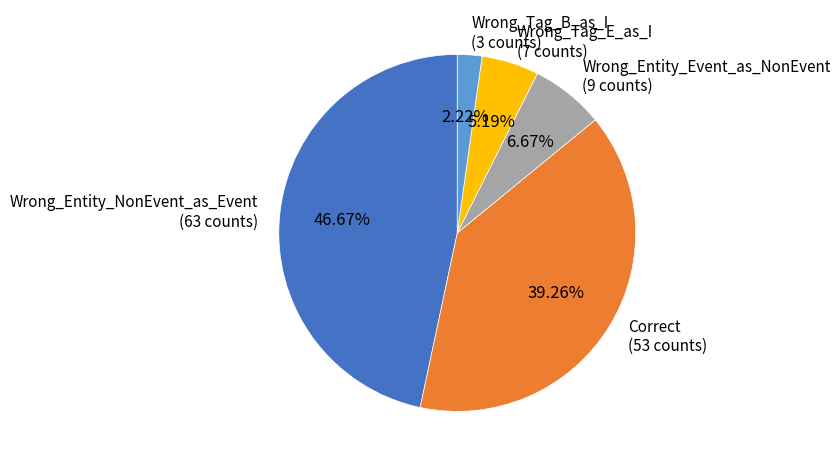

What is the total percentage of Wrong_Entity_NonEvent_as_Event and Wrong_Tag_B_as_I?

48.9%